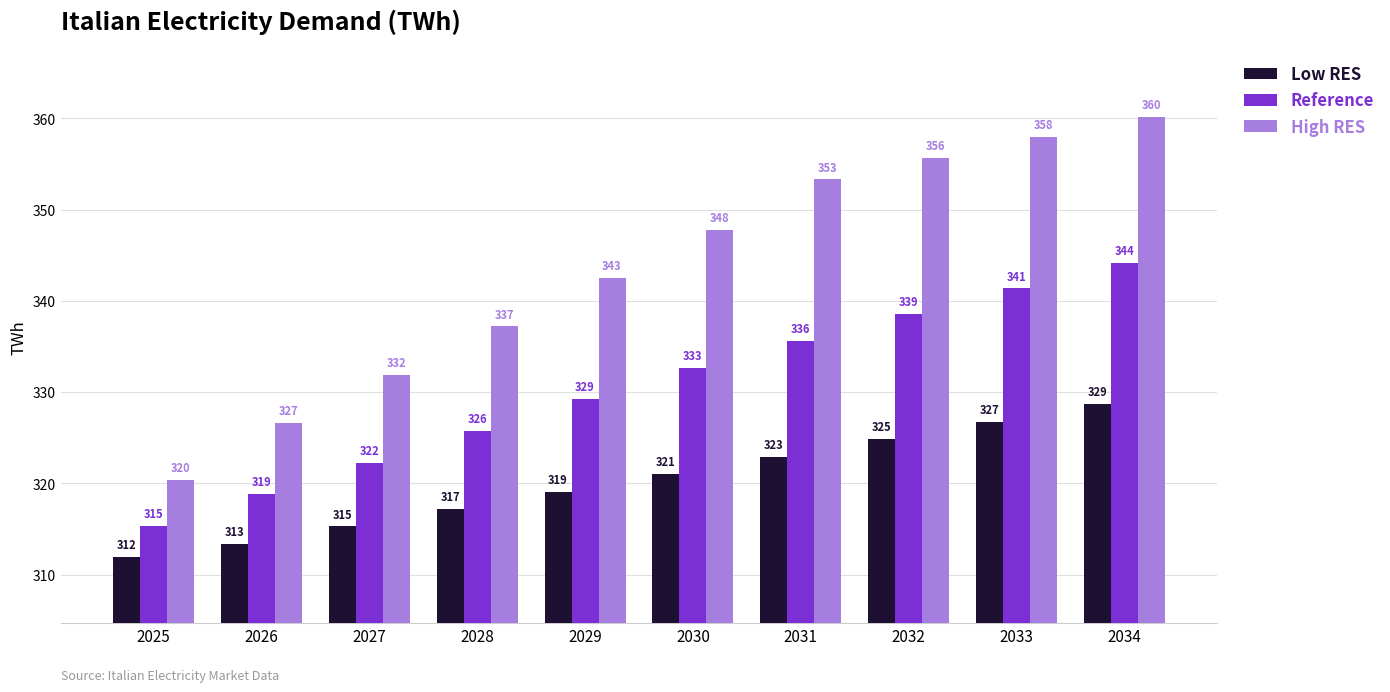

List the series in order of their overall mean, lowest first.

Low RES, Reference, High RES